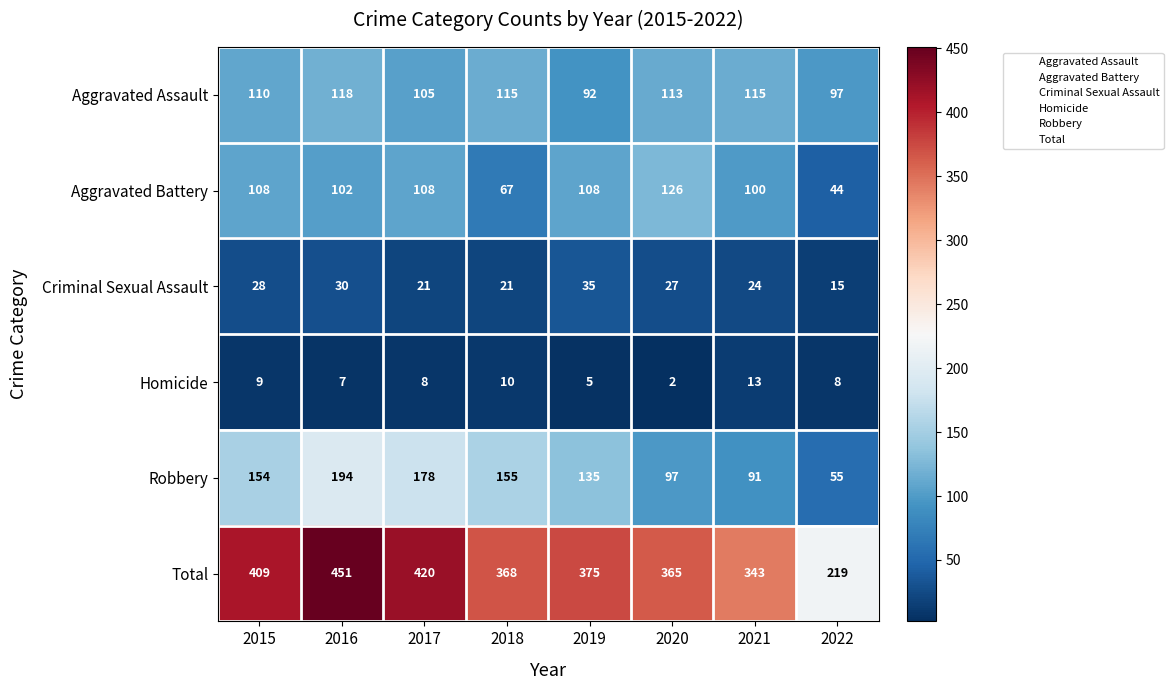

List the series in order of their peak value, highest first.

Total, Robbery, Aggravated Battery, Aggravated Assault, Criminal Sexual Assault, Homicide